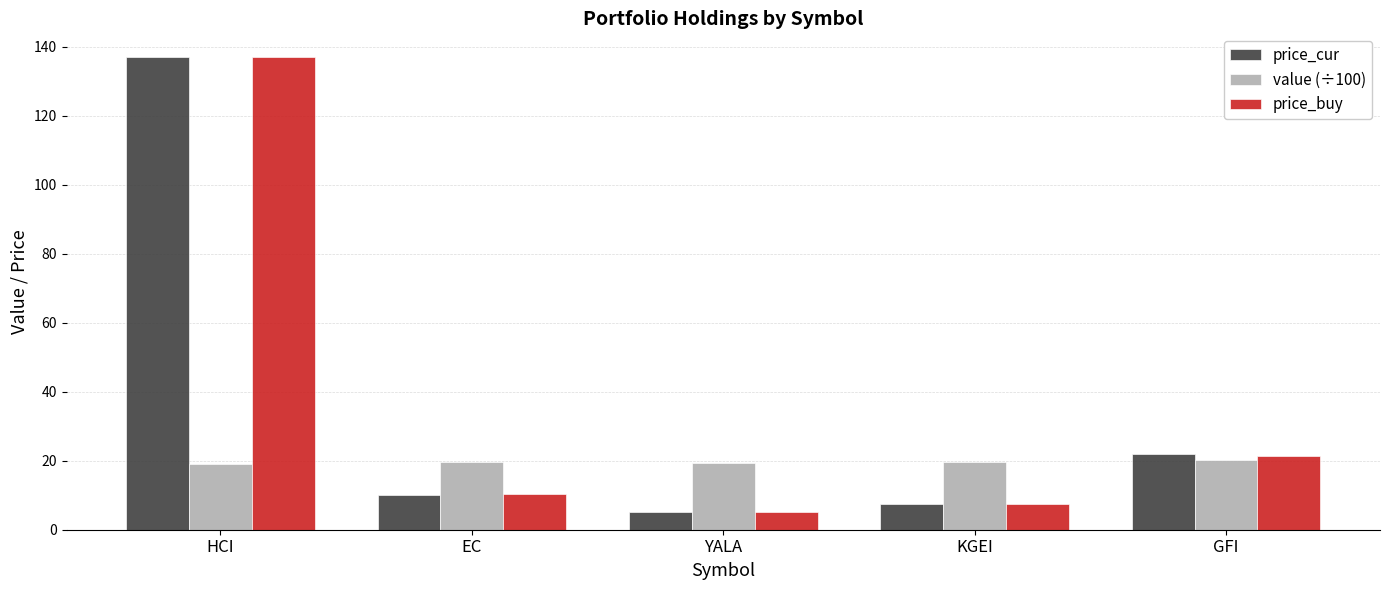

True or false: price_cur has a value of 7.3 at KGEI.

True